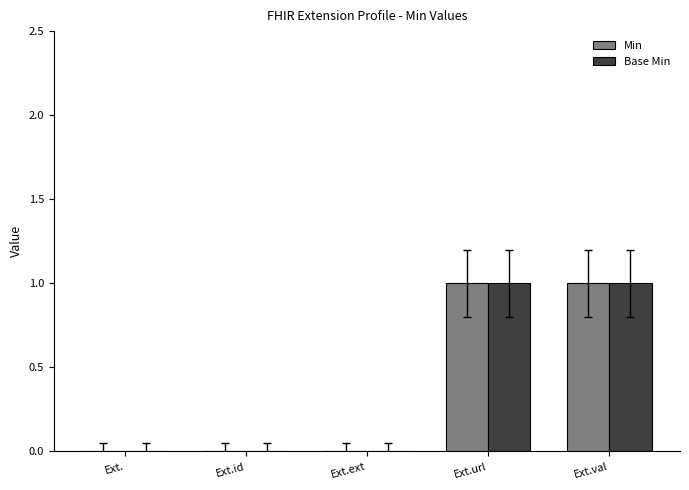

The value of Min at Ext.val is 1. True or false?

True